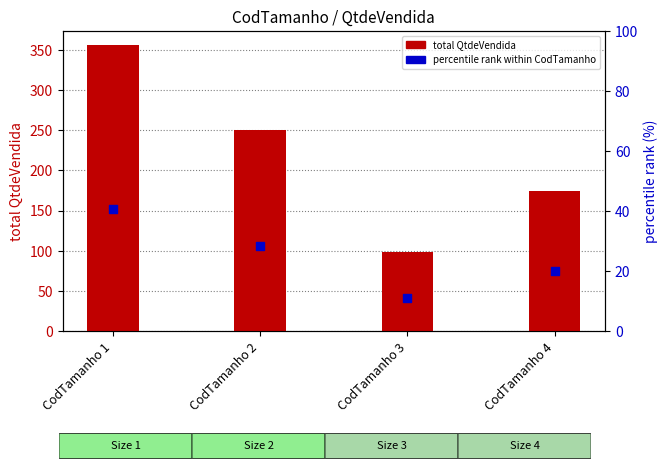

Which series reaches the maximum Y coordinate?

total QtdeVendida